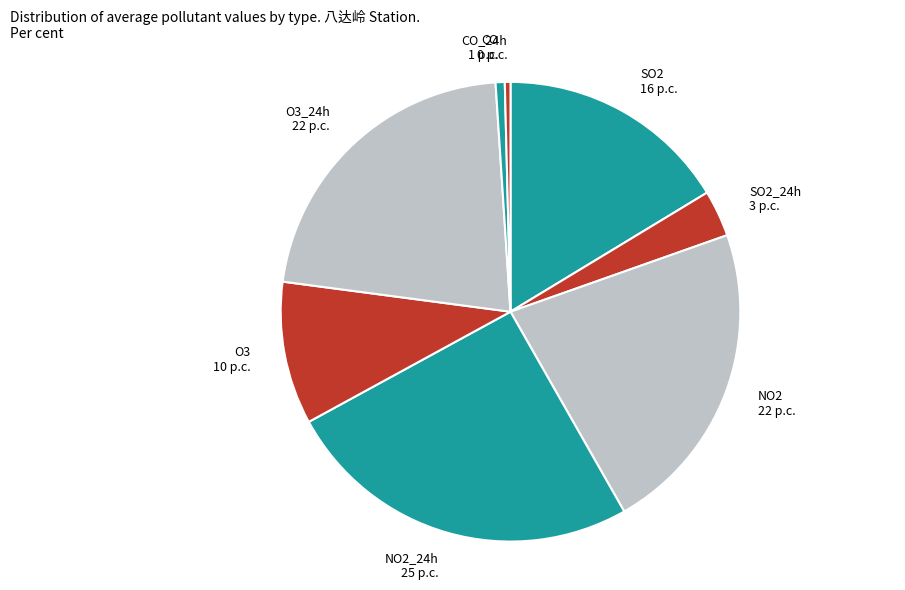

True or false: SO2_24h accounts for 3% of the total.

True